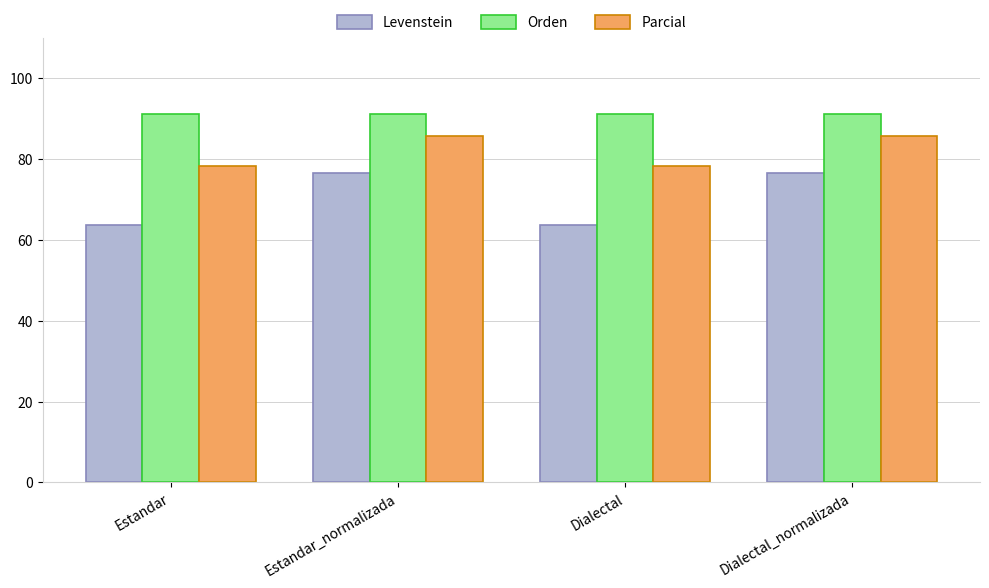

The value of Levenstein at Dialectal_normalizada is 76.6. True or false?

True